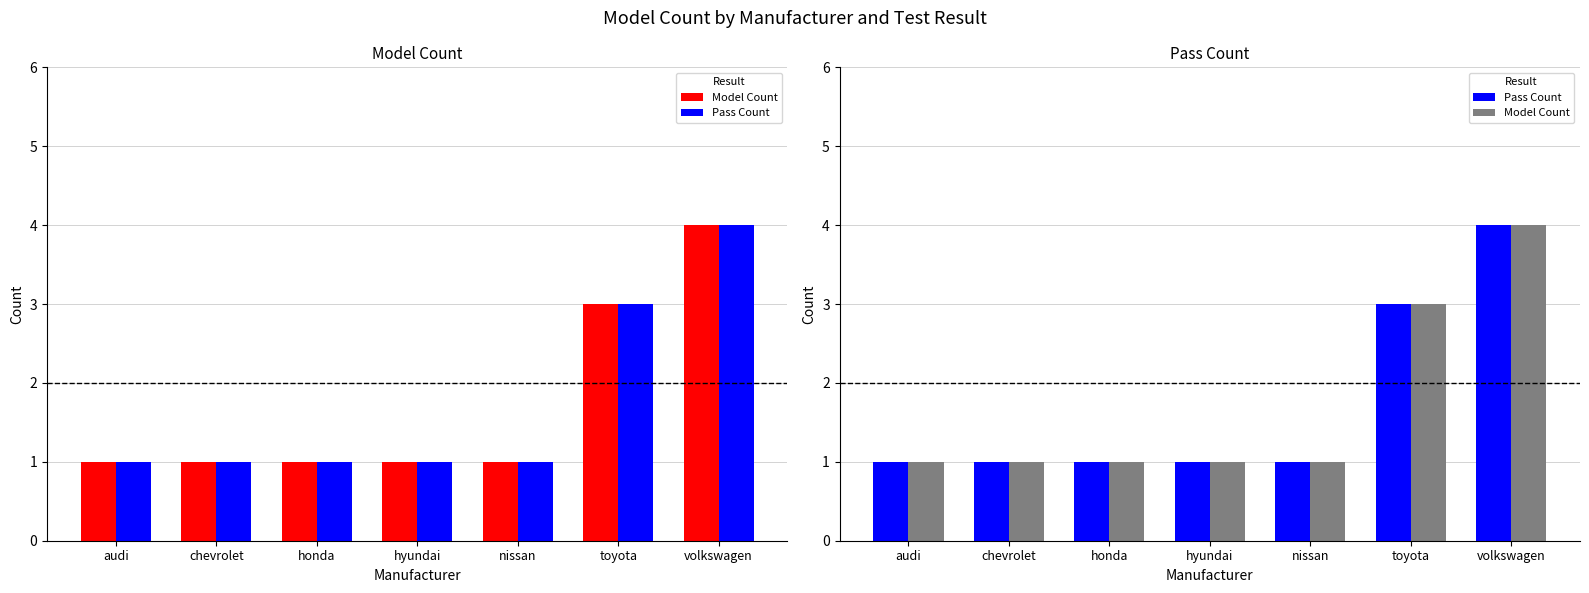

What position from the right is nissan?

3